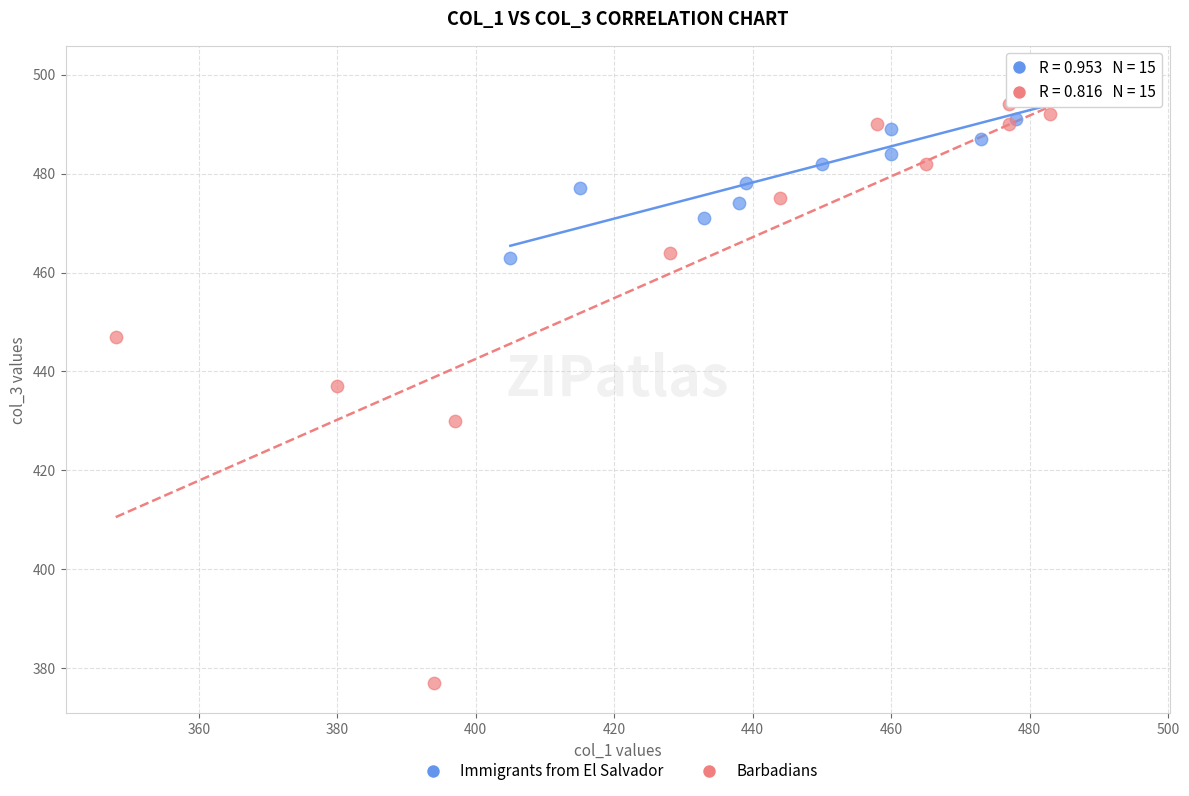

Which series reaches the minimum Y coordinate?

Barbadians